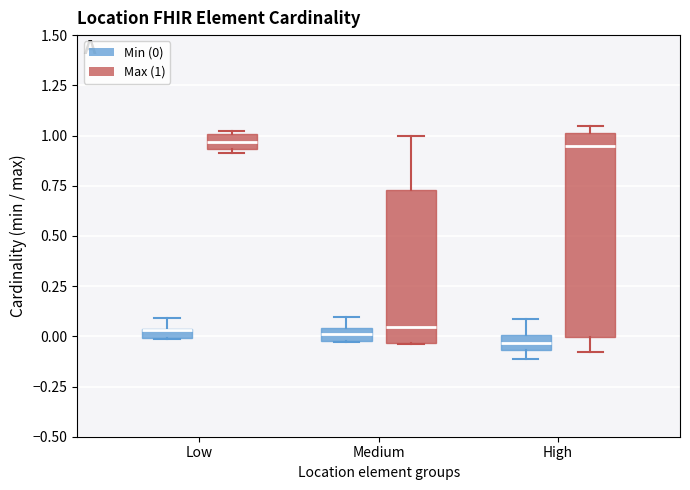

Which box is the tallest, from its lower edge to its upper edge?

High (Max (1))